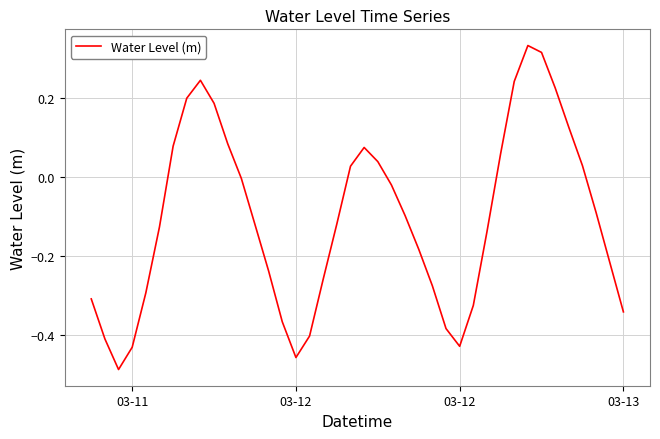

What is the difference between the maximum and minimum values?

0.8